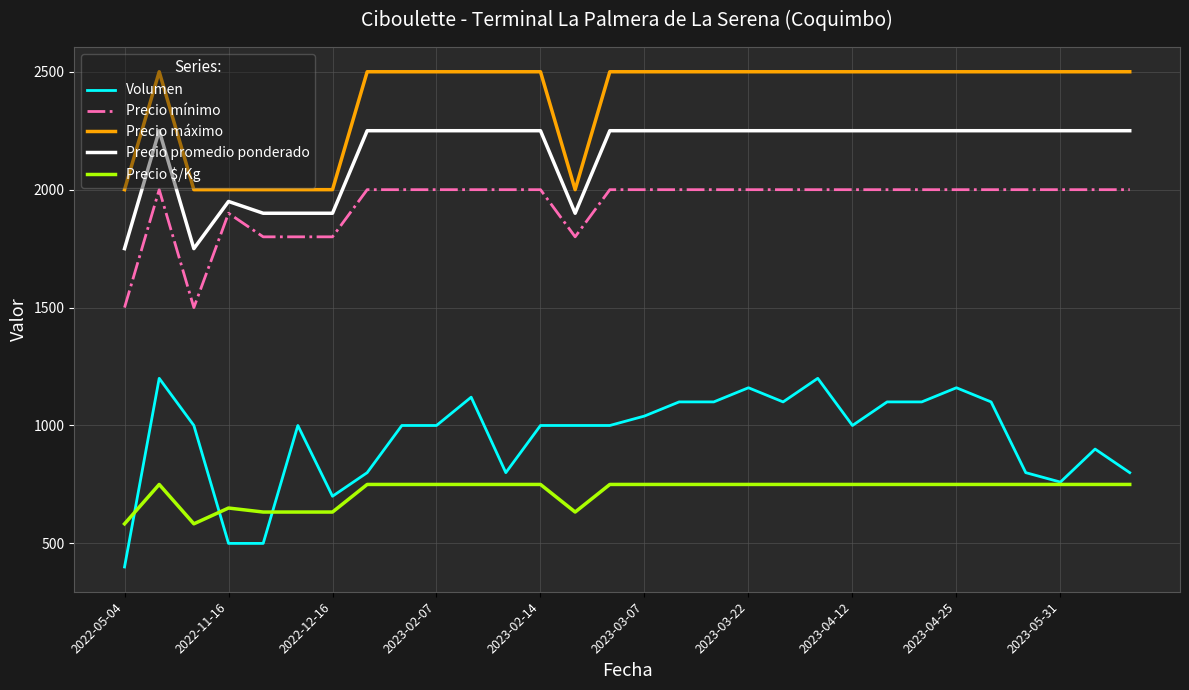

Which series has the largest range (max minus min)?

Volumen